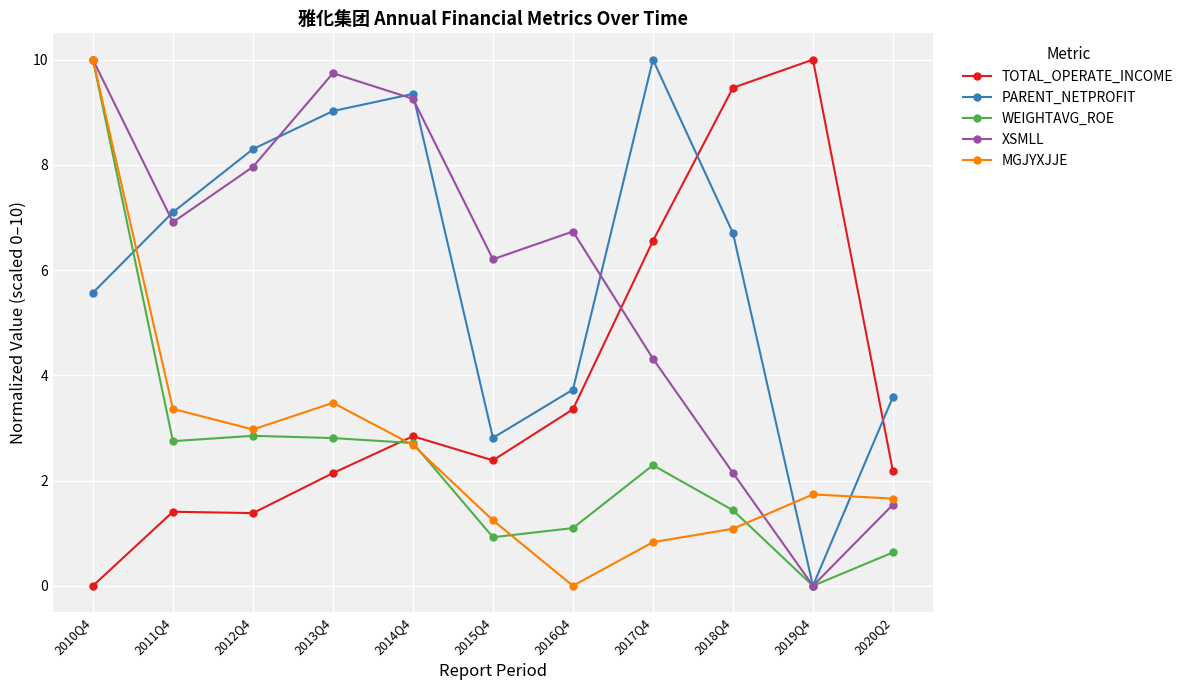

How many data points does each series have?

11